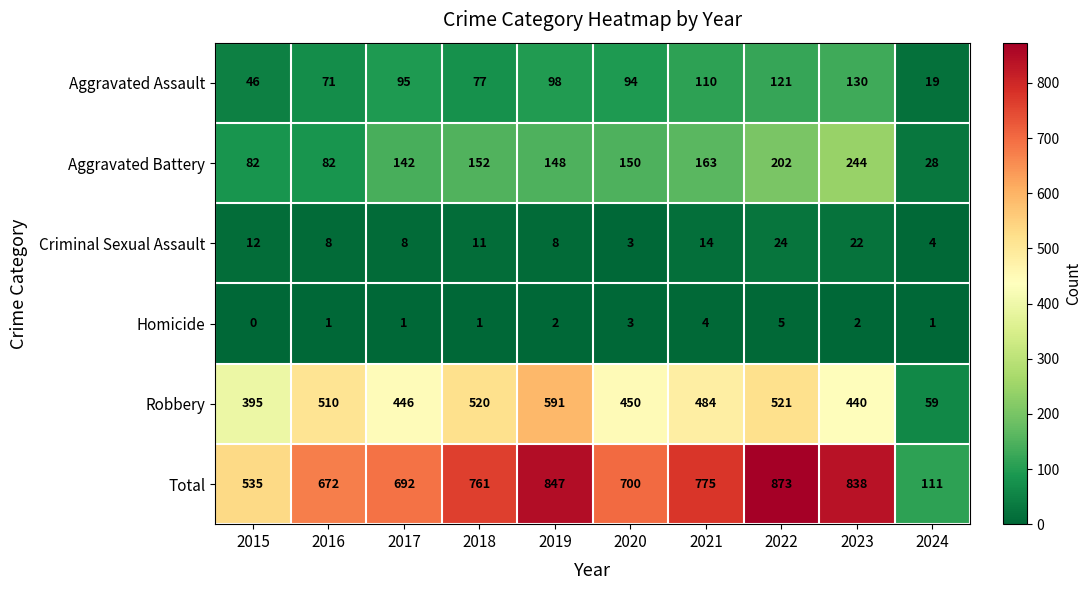

Which category has the lowest value in the Homicide series?

2015